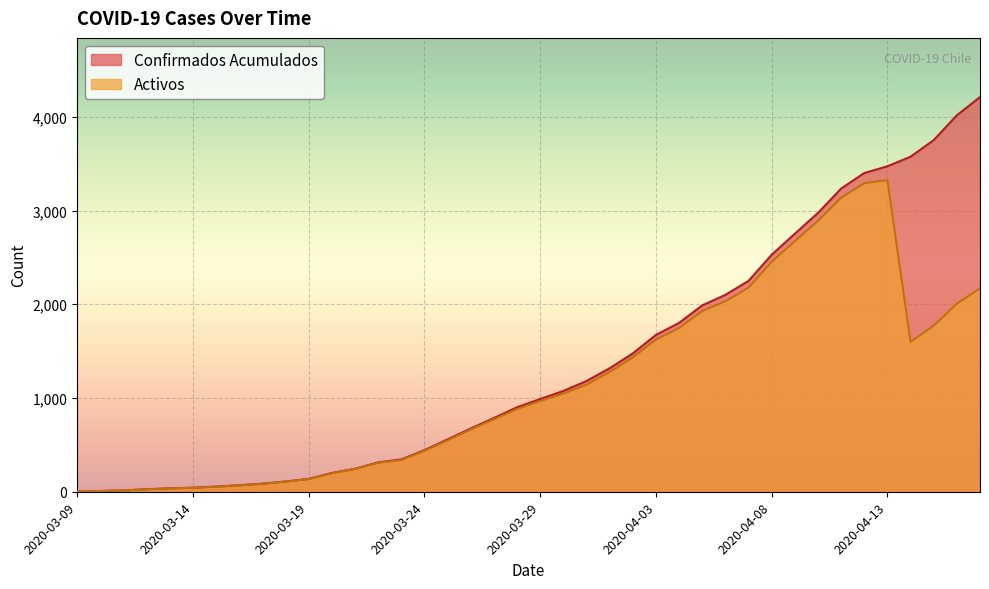

Is the value of Activos at 2020-03-30 greater than the value of Confirmados Acumulados at 2020-03-09?

Yes